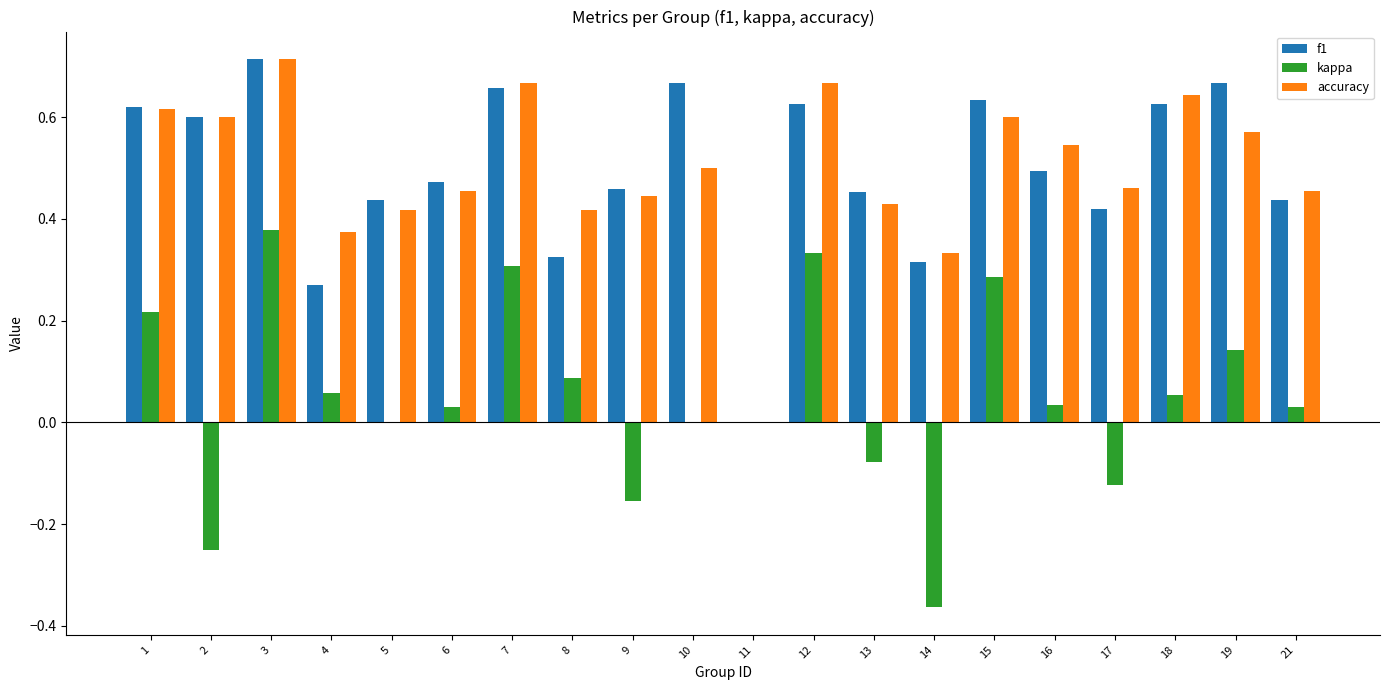

What is the sum of all f1 values?

9.9